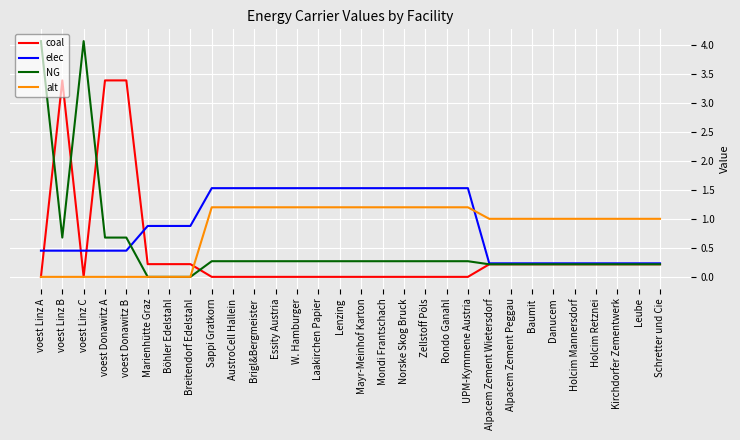

What is the spread (max minus min) of values at Schretter und Cie?

0.8